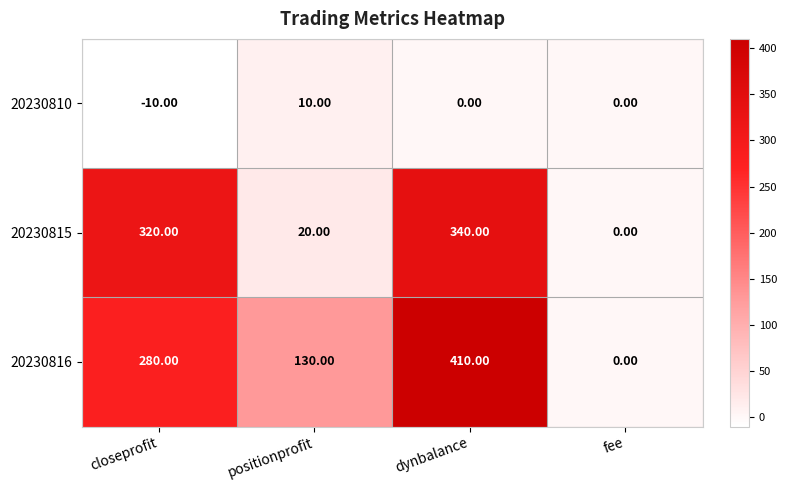

At which label does 20230810 first exceed 0?

positionprofit